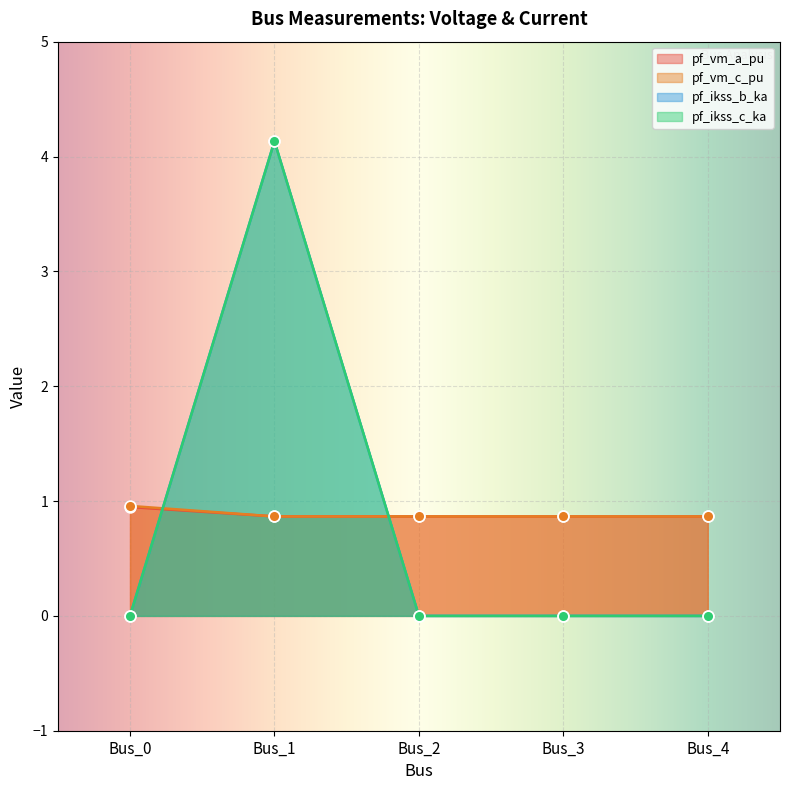

What are all the series names shown in the legend?

pf_vm_a_pu, pf_vm_c_pu, pf_ikss_b_ka, pf_ikss_c_ka